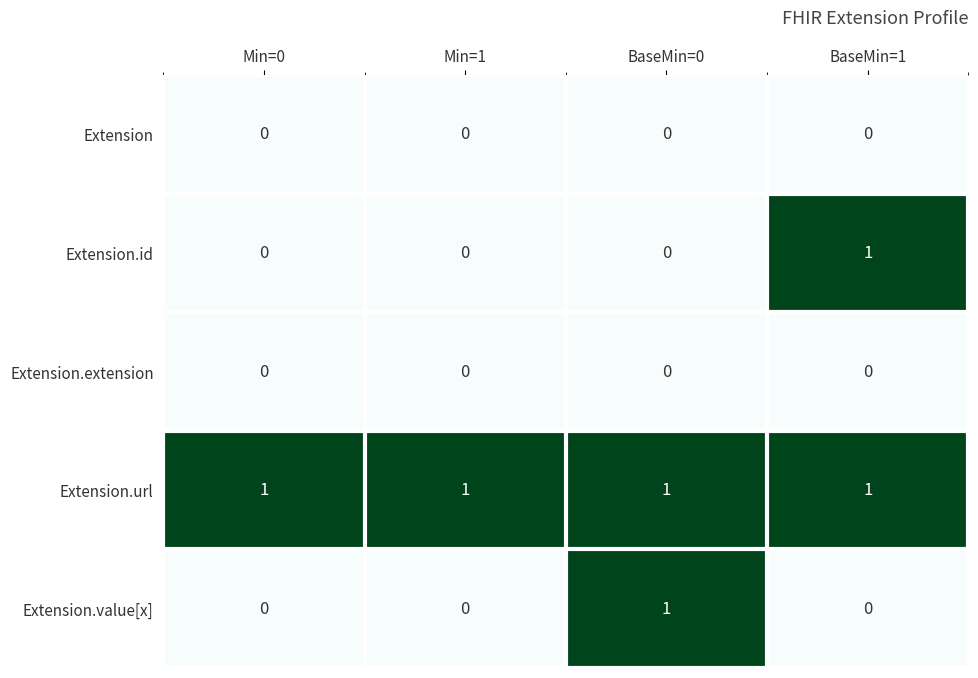

Which series changed the most between Min=0 and BaseMin=0?

Extension.value[x]